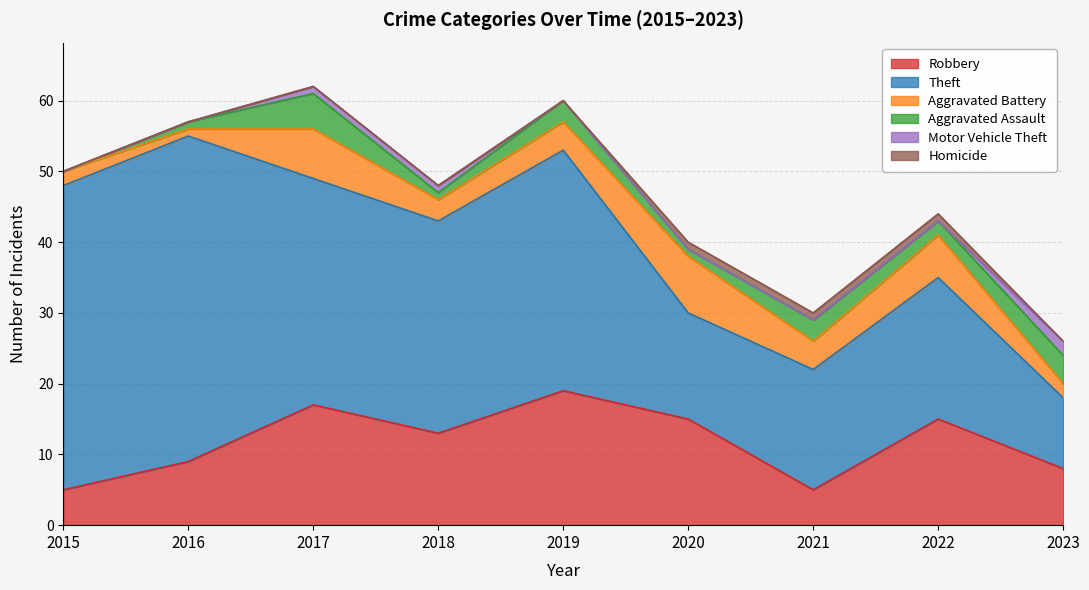

What is the difference between the maximum and second lowest values in the Homicide series?

1